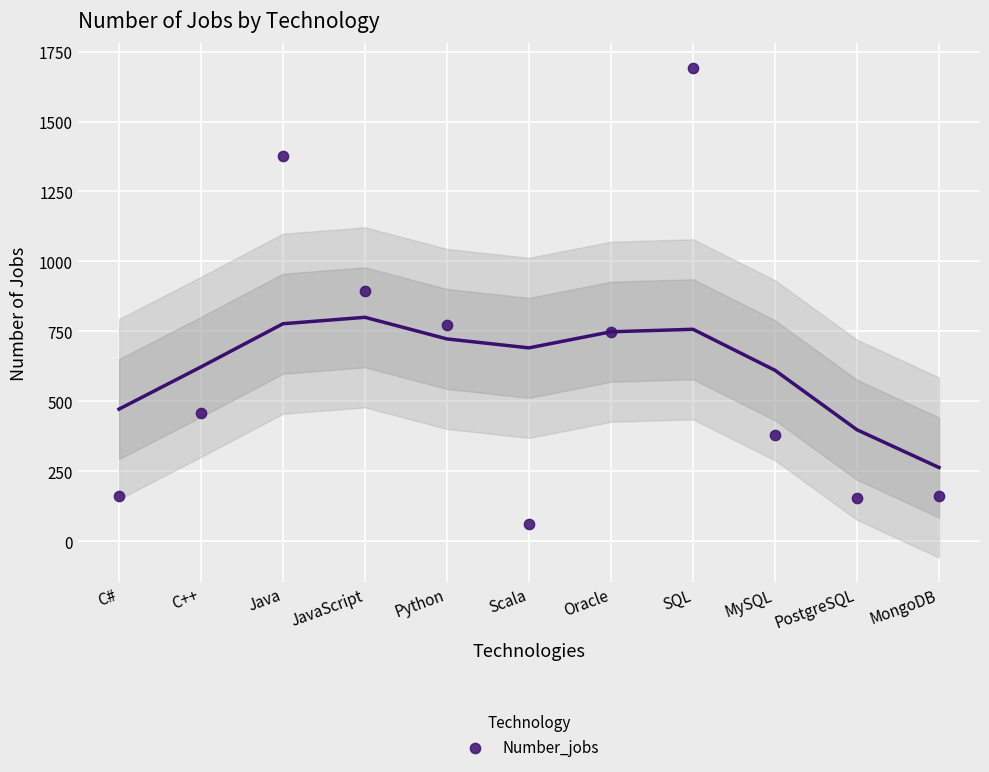

What is the range of Y values (max minus min)?

1631